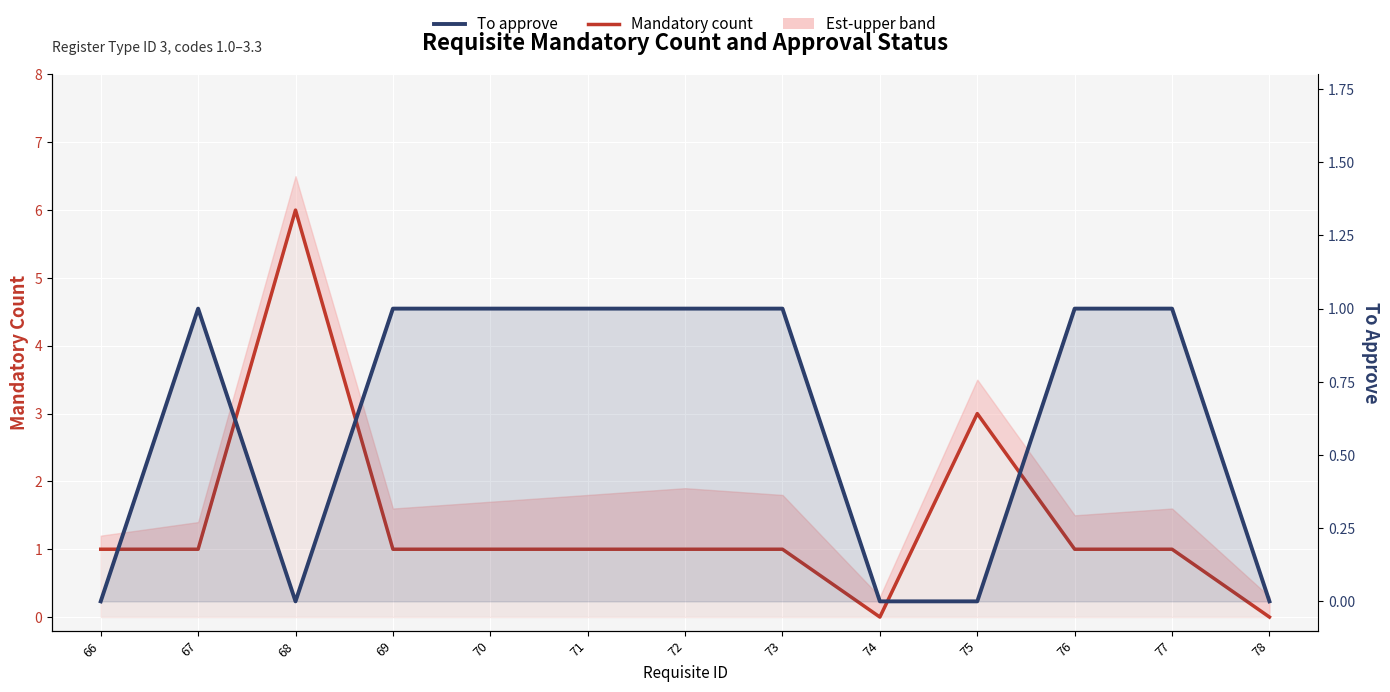

At which category is the sum across all series the highest?

68